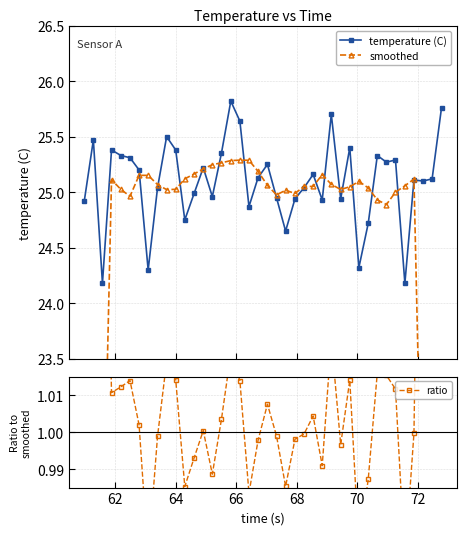

What is the lowest value of the temperature (C) series?

24.2